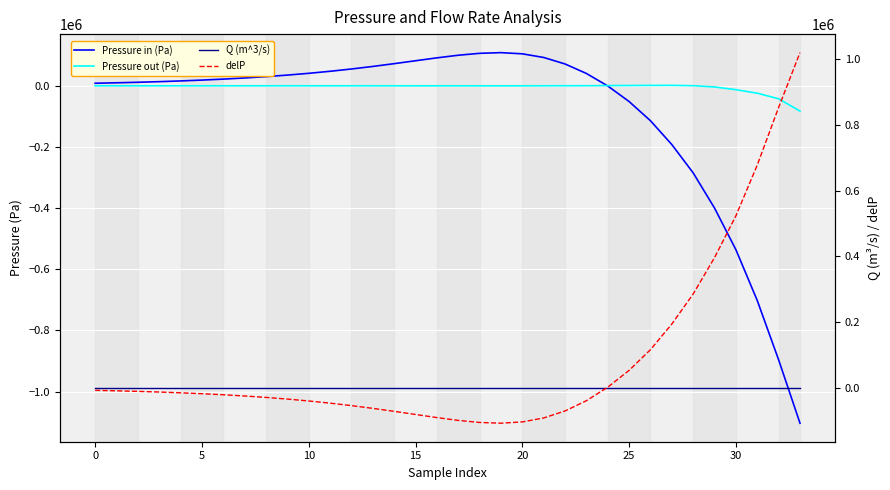

How many lines are shown in the chart?

4